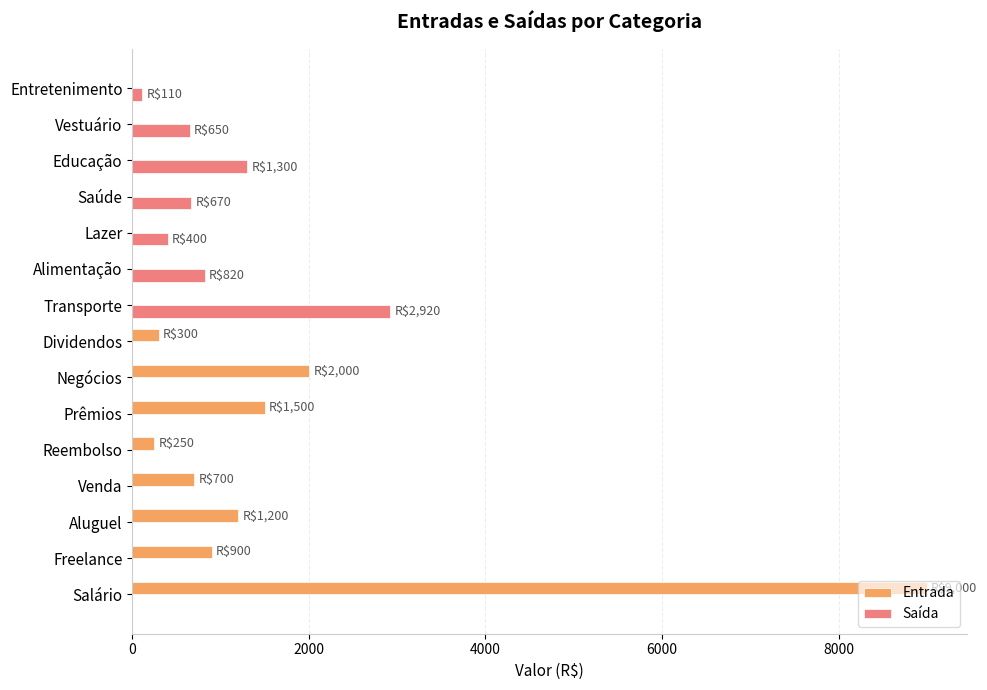

Which series has the largest total across all categories?

Entrada